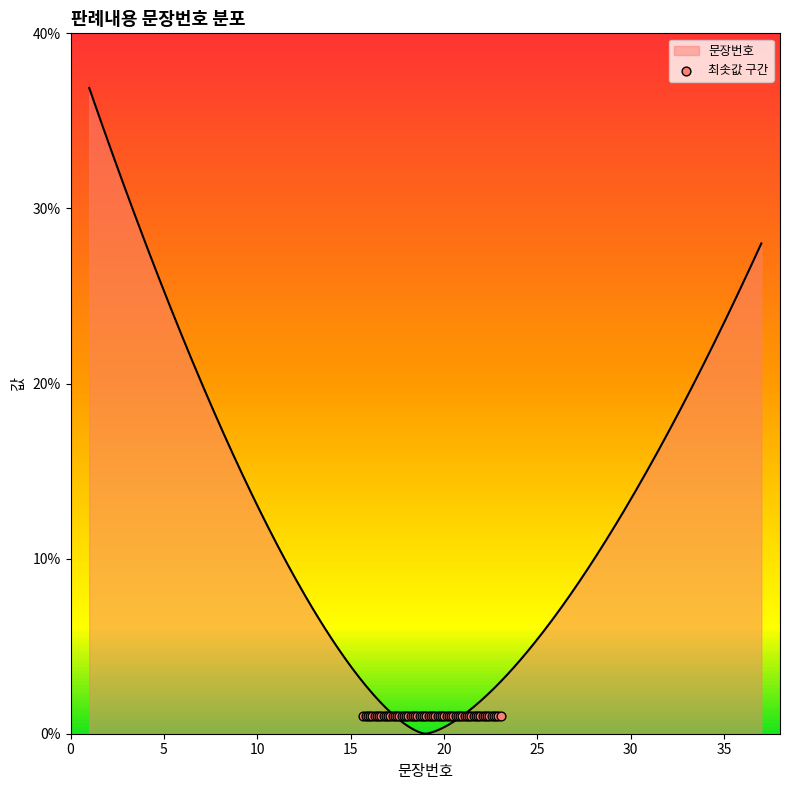

What is the highest value of the 문장번호 series?

36.9